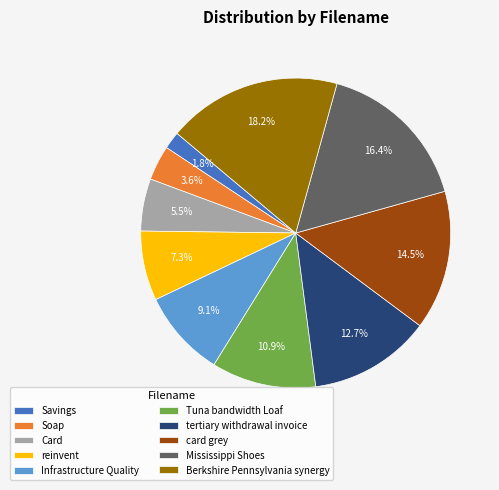

What percentage is the Infrastructure Quality slice, to the nearest percent?

9%